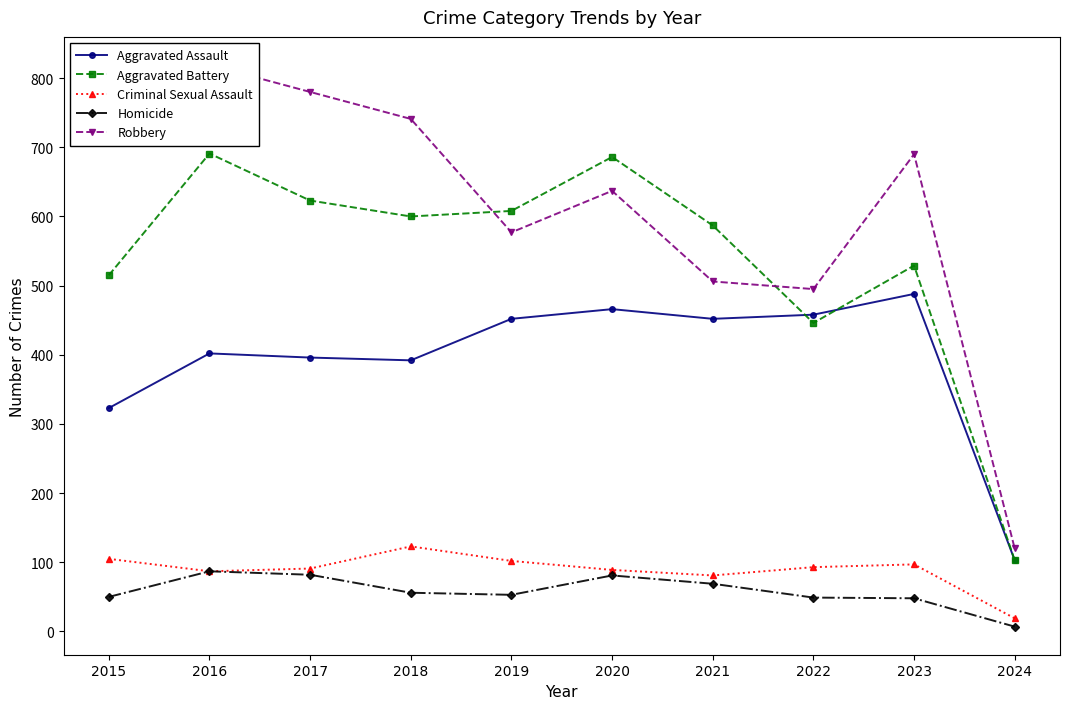

At how many categories does at least one series exceed 712?

4